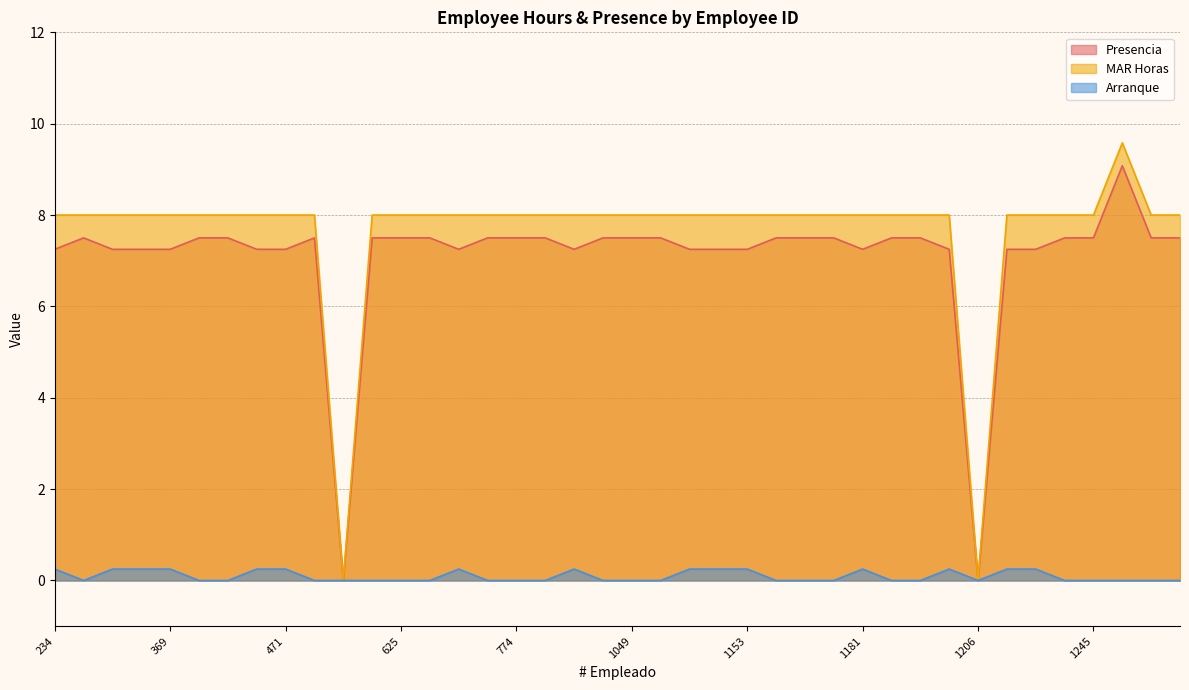

Rank the series by their maximum value, from lowest to highest.

Arranque, Presencia, MAR Horas